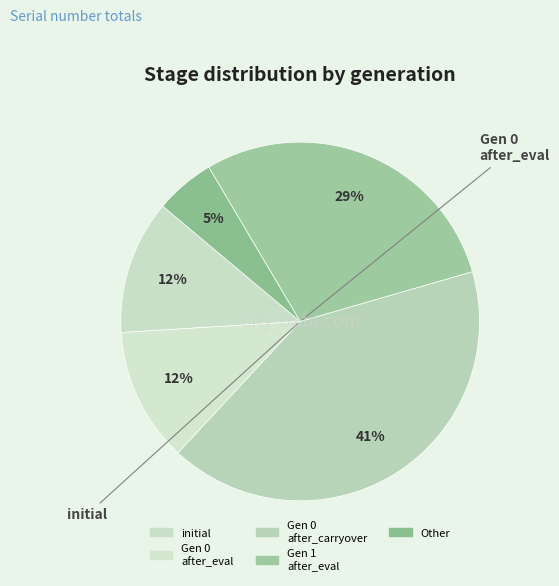

How many slices are in this pie chart?

5